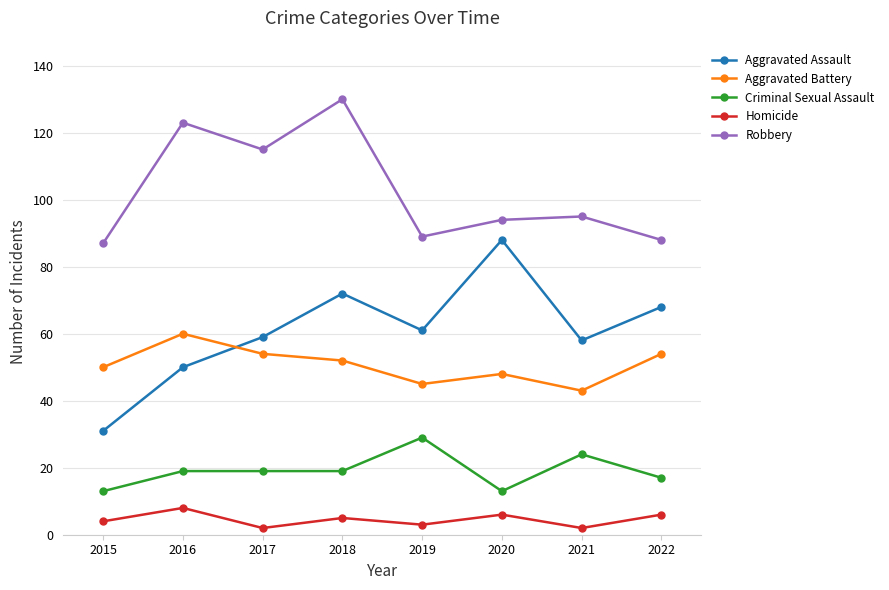

At which category is the sum across all series the highest?

2018